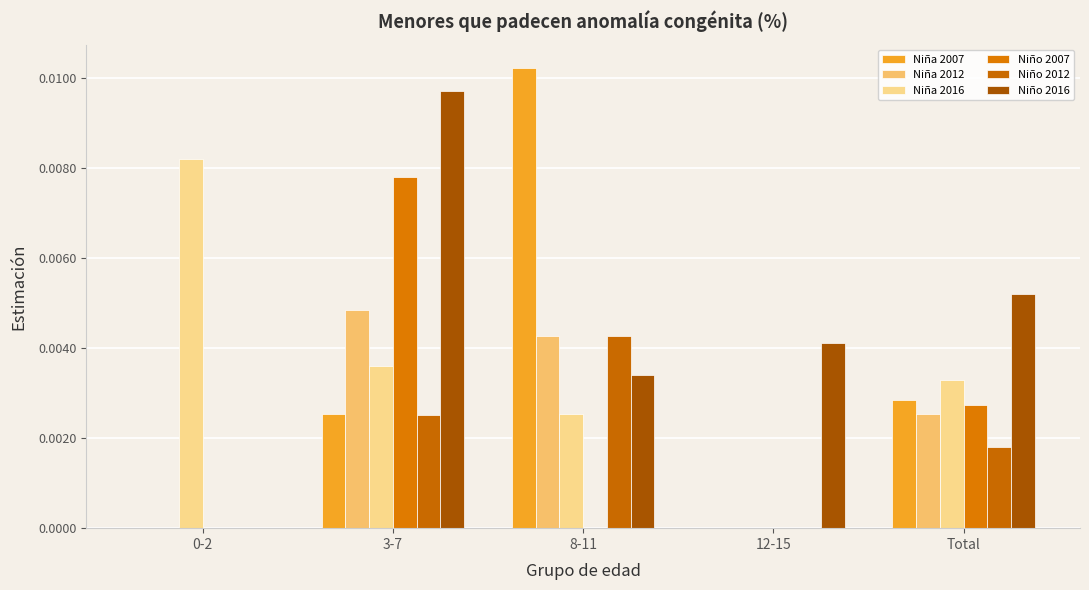

Are the bars horizontal?

No